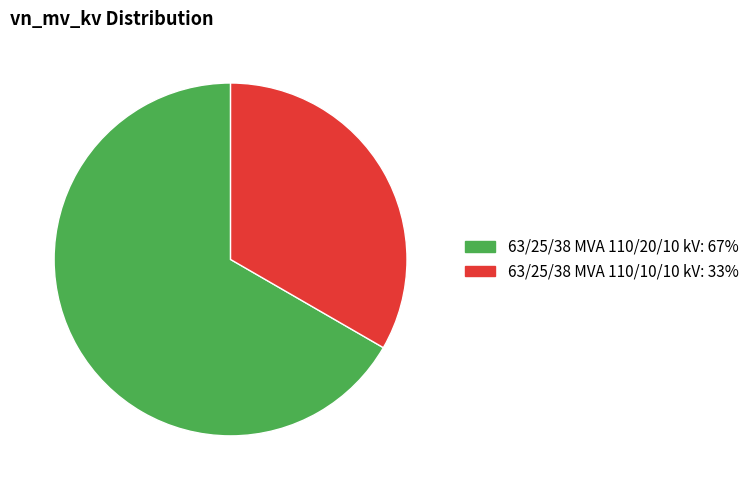

What is the smallest slice in the pie chart?

63/25/38 MVA 110/10/10 kV